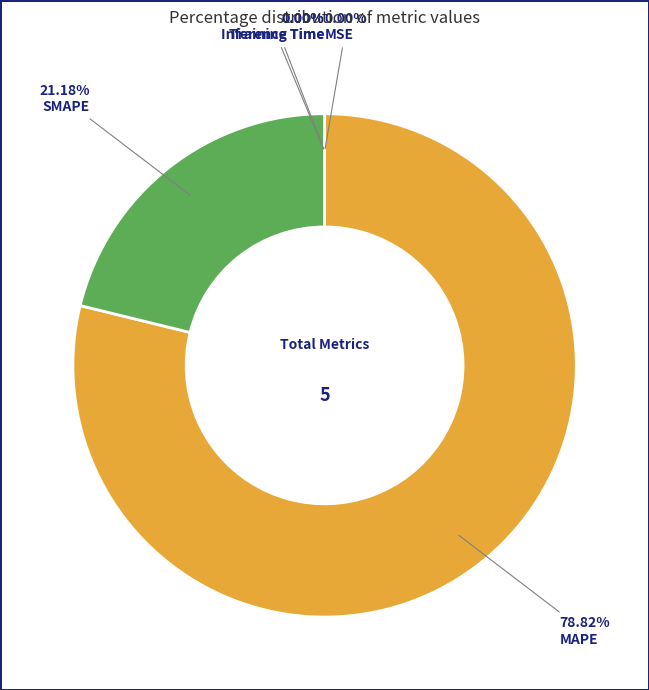

Which slice represents more than half of the pie?

MAPE